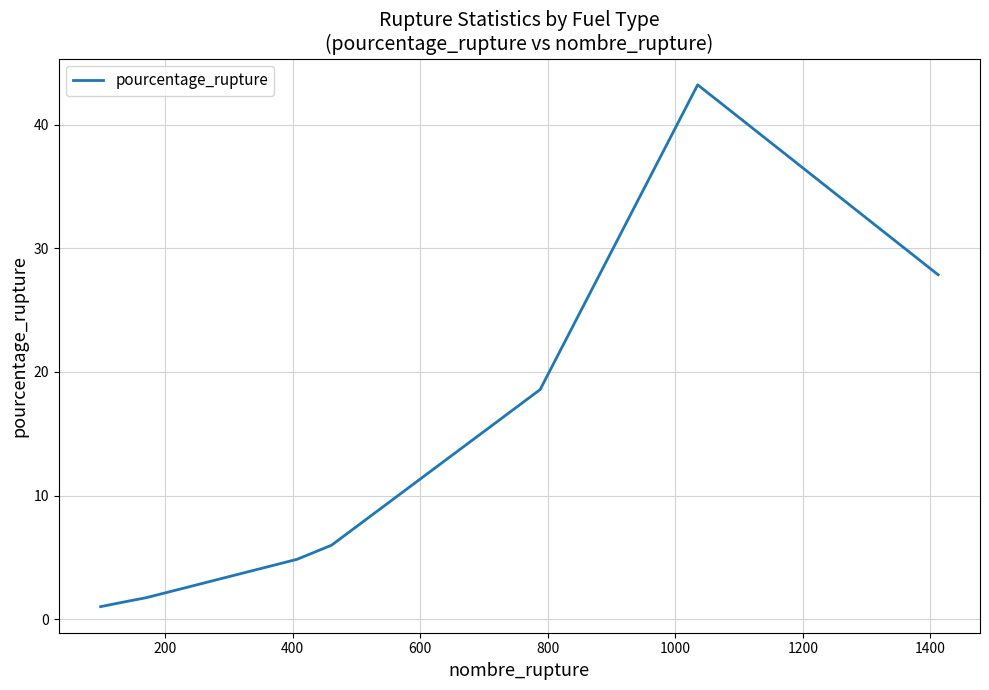

What is the minimum value shown in the chart?

1.0